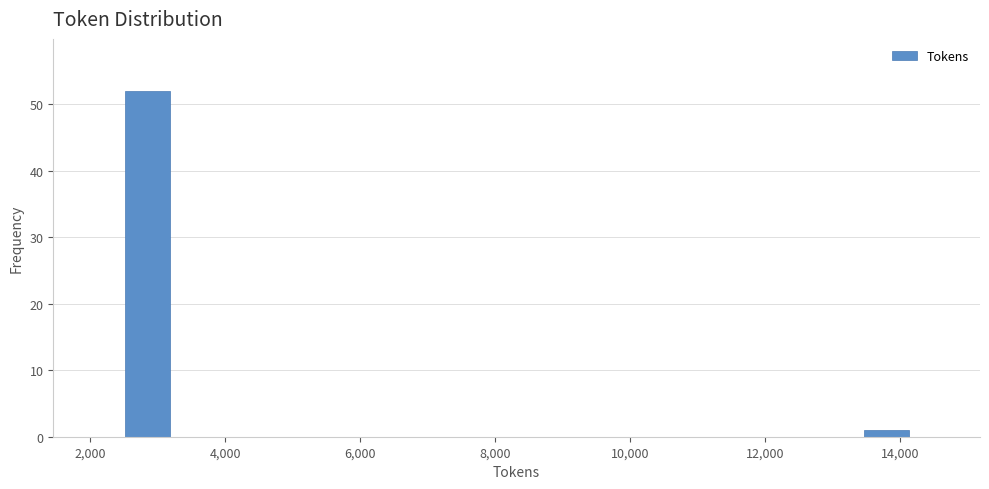

Around what value on the x-axis is the tallest bar? Give the approximate position of its centre, as read against the axis.

2800